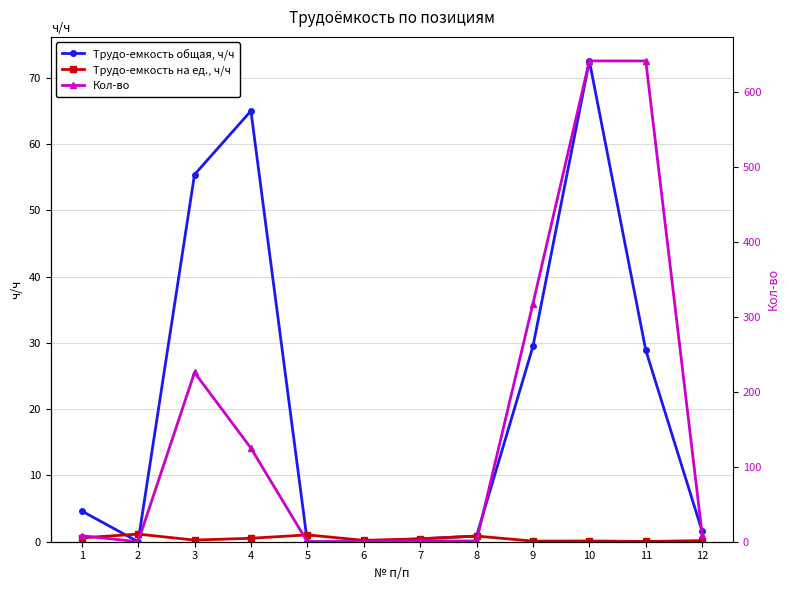

True or false: Трудо-емкость общая, ч/ч and Кол-во intersect in this chart.

False